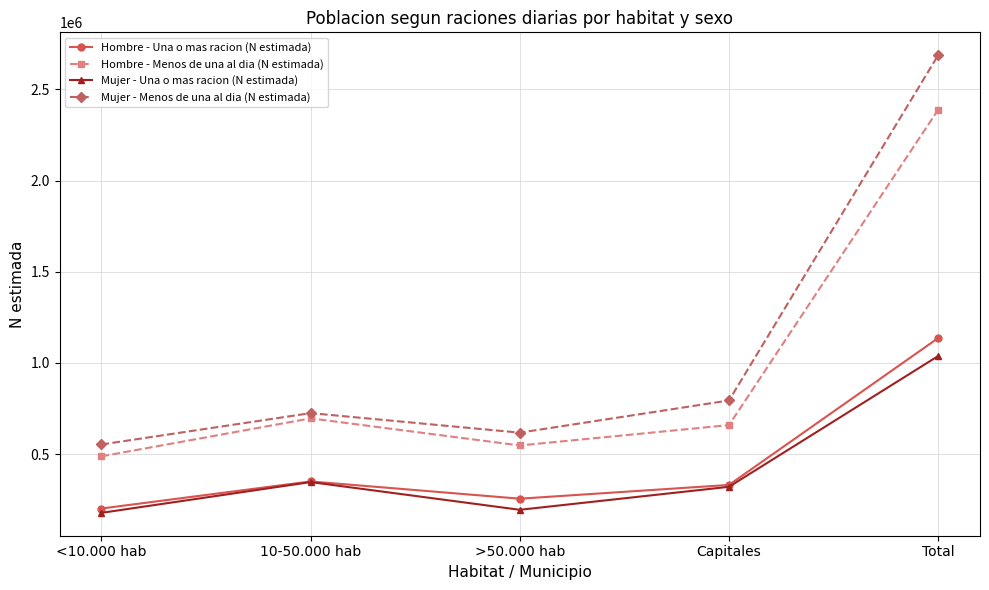

At which category does Mujer - Menos de una al dia (N estimada) reach its first local valley?

>50.000 hab